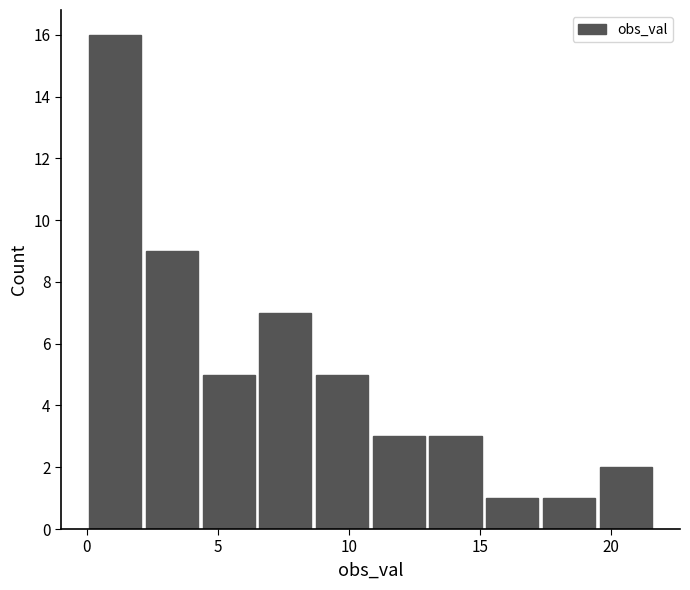

Over which range of the x-axis is the bar tallest?

0.0 to 2.0